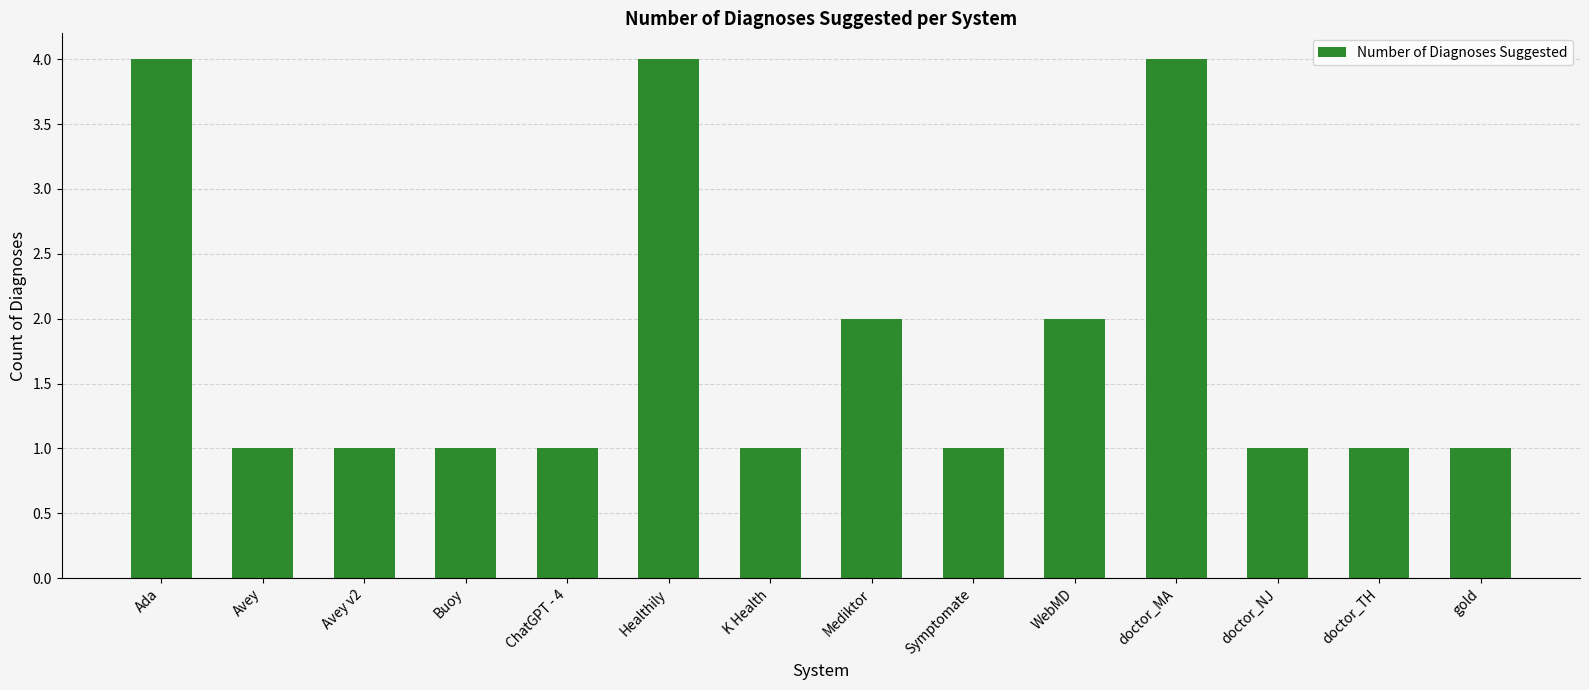

What is the ratio of the value at Avey v2 to the value at doctor_NJ?

1.0